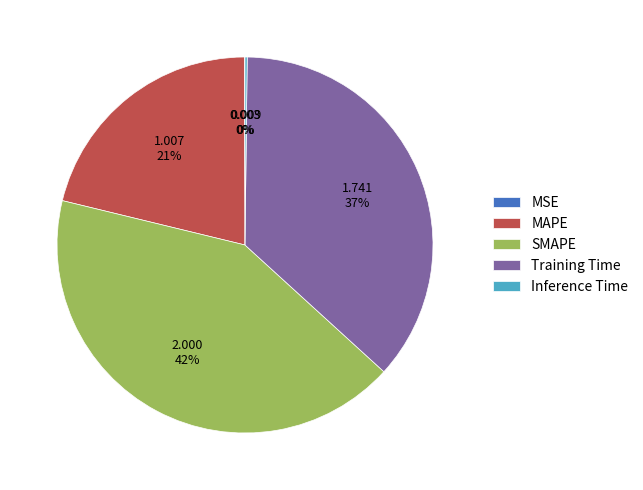

Does SMAPE represent more than half of the total?

No